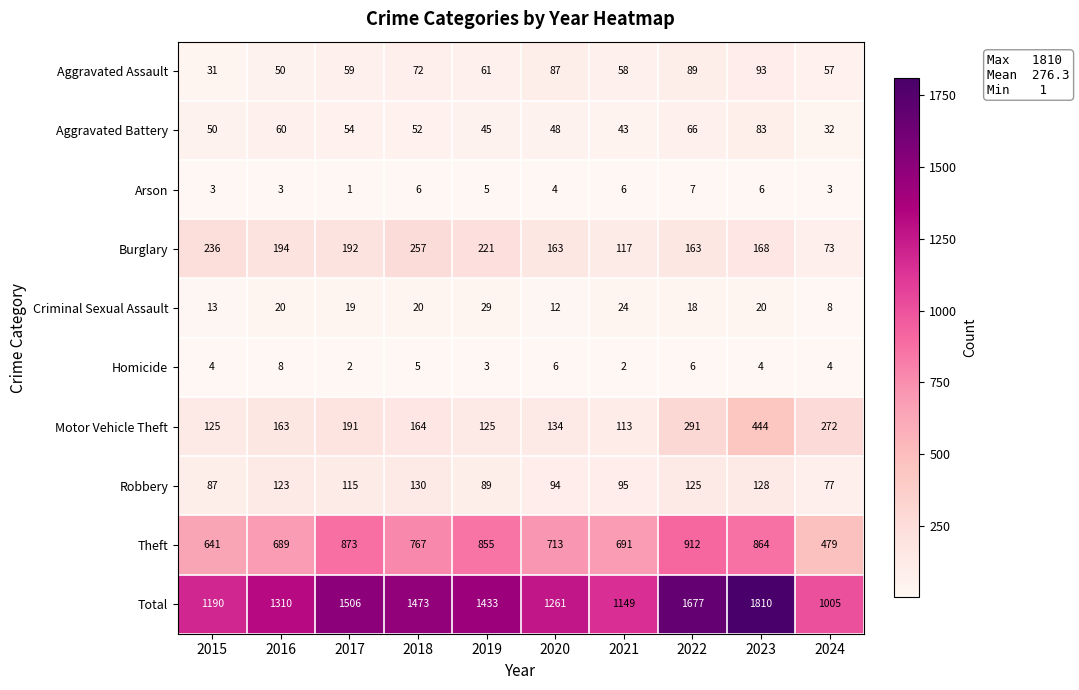

What is the difference between the highest and lowest values at 2023?

1806